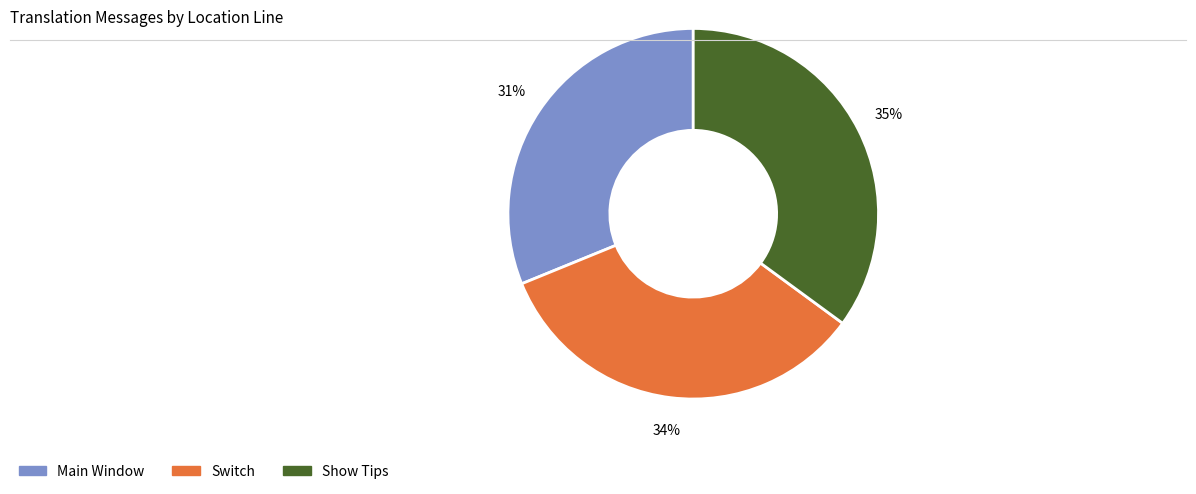

To the nearest percent, what portion does Main Window represent?

31%